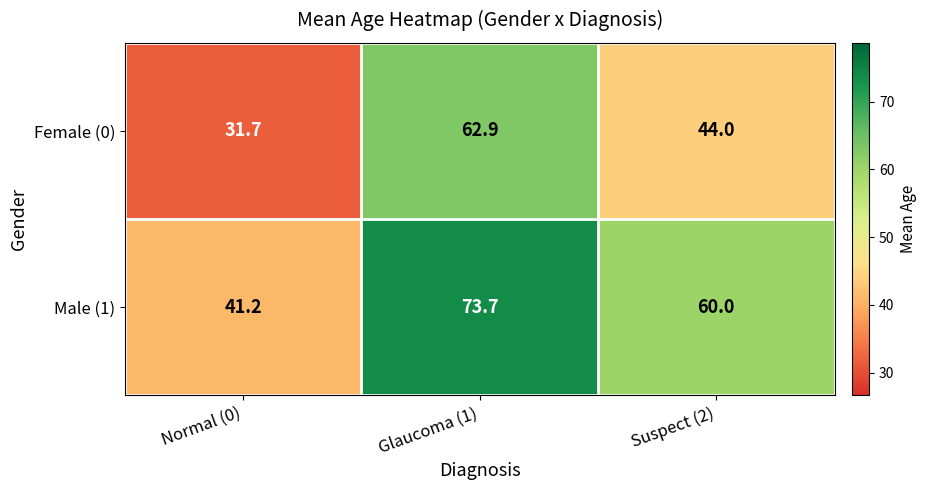

What is the difference between the Male (1) values at Glaucoma (1) and Normal (0)?

32.5